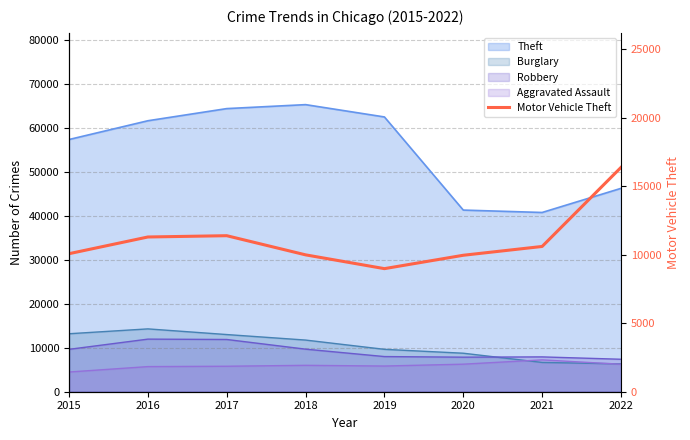

What is the difference between the values at 2021 and 2020?

642